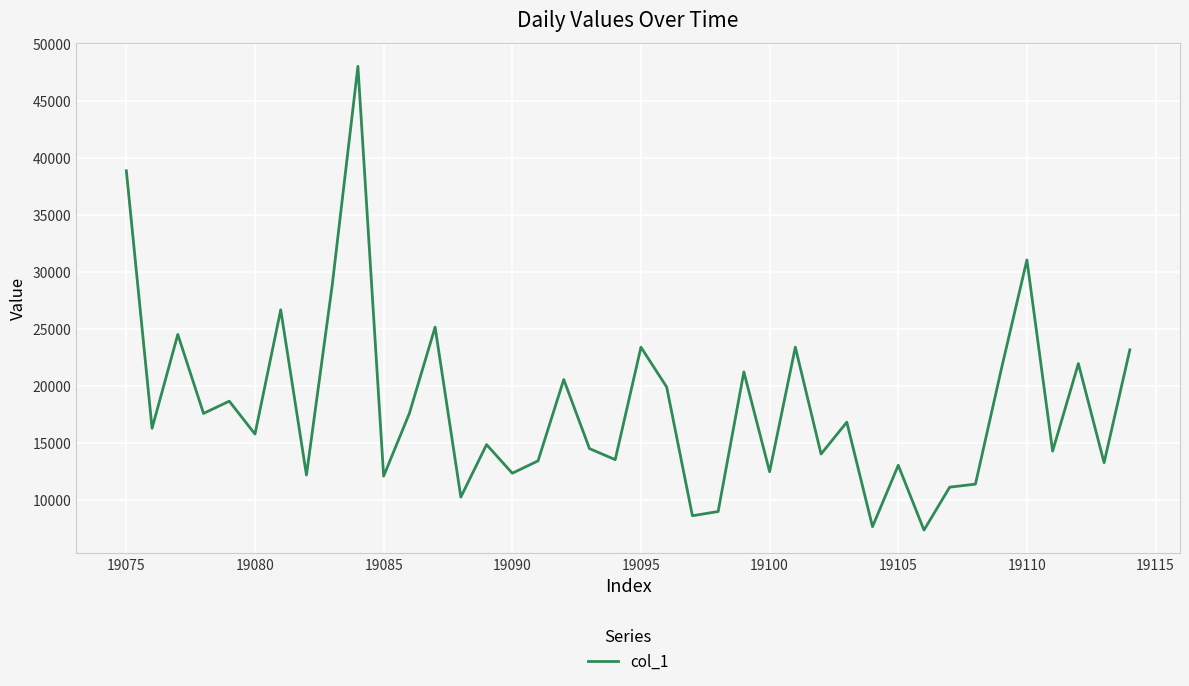

What is the minimum value shown in the chart?

7385.8